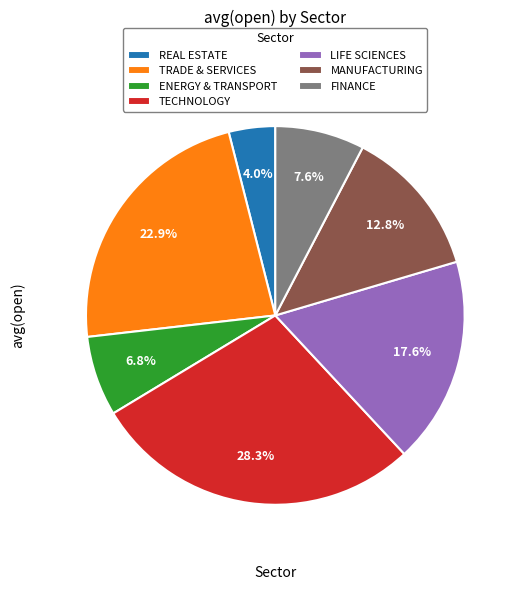

Rank the categories by value from lowest to highest.

REAL ESTATE, ENERGY & TRANSPORT, FINANCE, MANUFACTURING, LIFE SCIENCES, TRADE & SERVICES, TECHNOLOGY